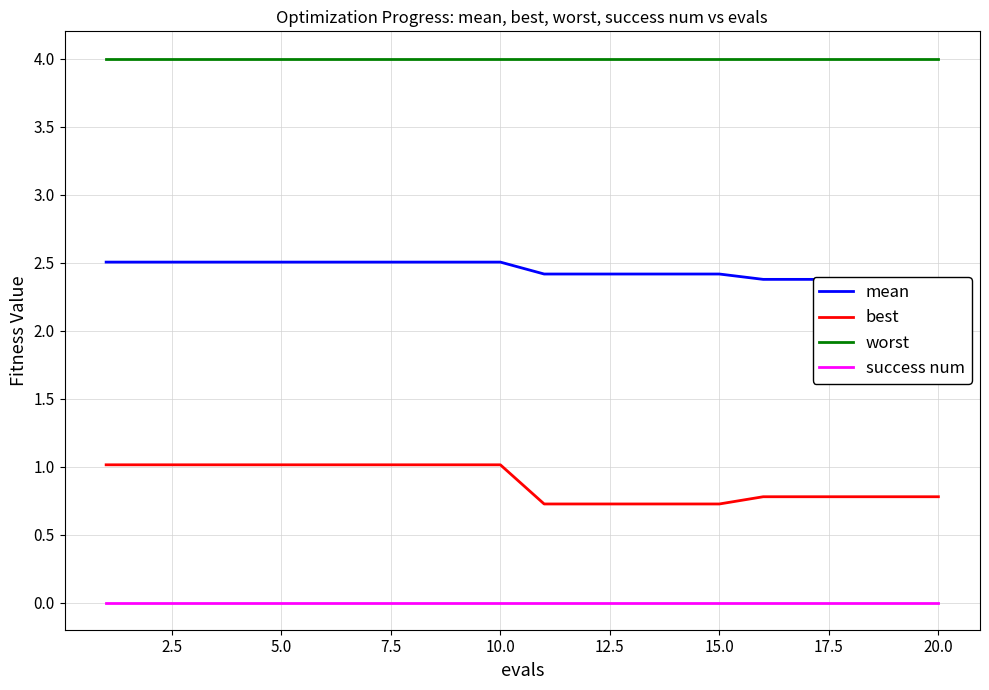

Rank the series by their average value, from highest to lowest.

worst, mean, best, success num